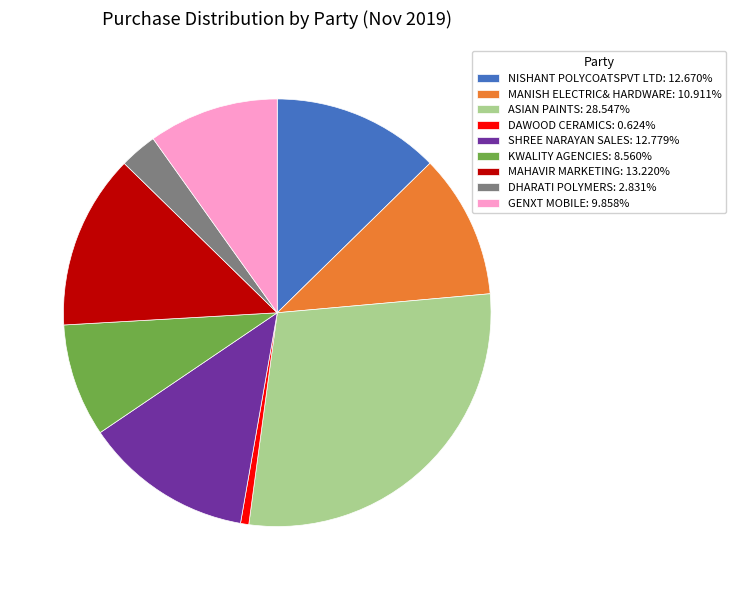

True or false: SHREE NARAYAN SALES accounts for 13% of the total.

True